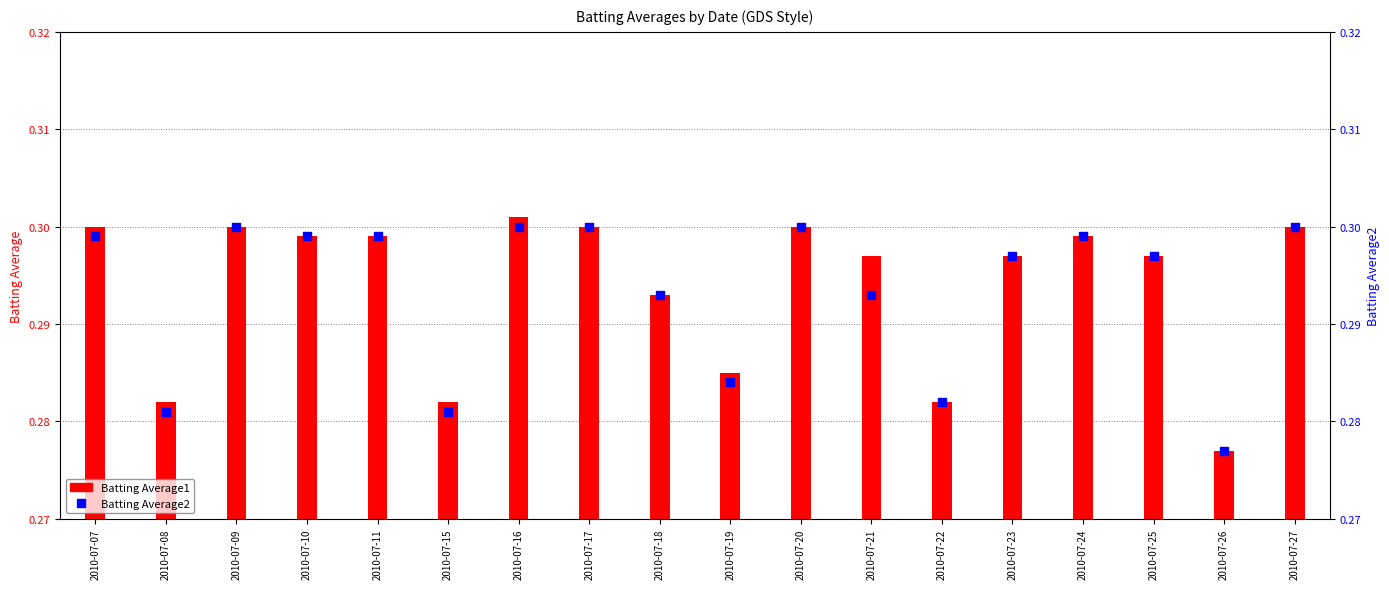

Is the value of Batting Average2 at 2010-07-25 greater than the value of Batting Average1 at 2010-07-18?

Yes